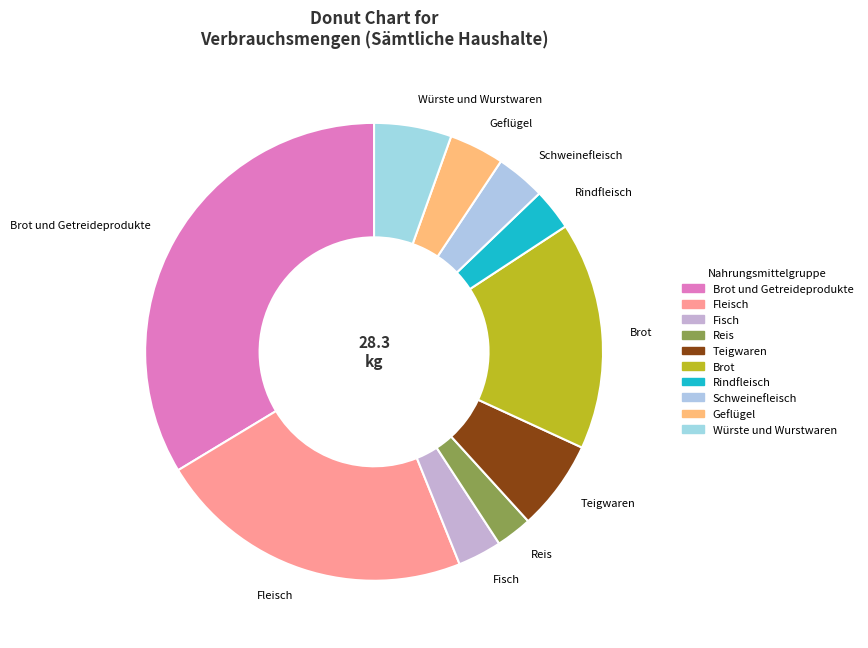

True or false: Rindfleisch accounts for 3% of the total.

True